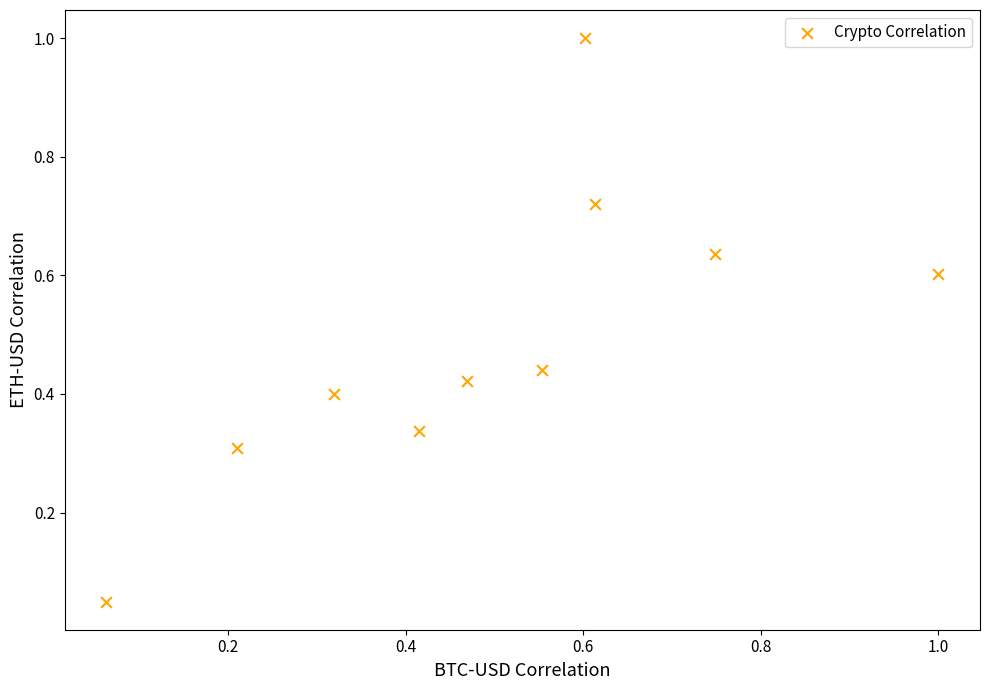

What is the range of X values (max minus min)?

0.9